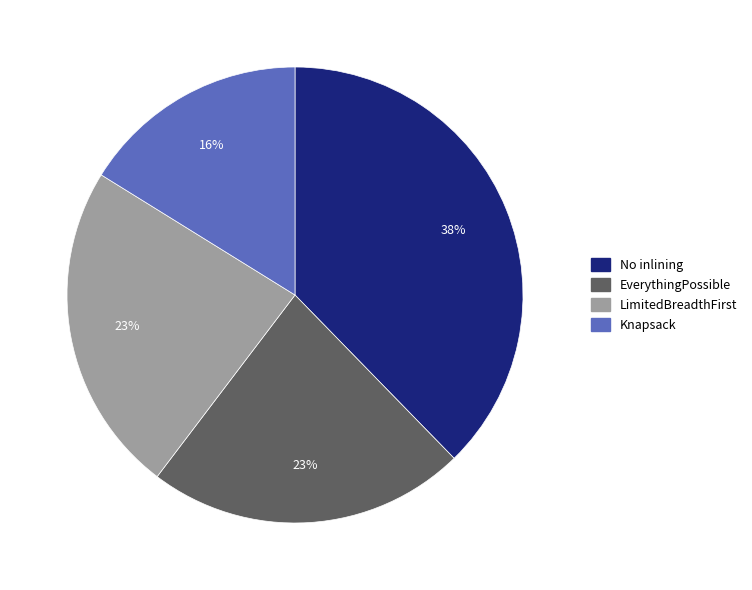

Does any single category account for the majority?

No